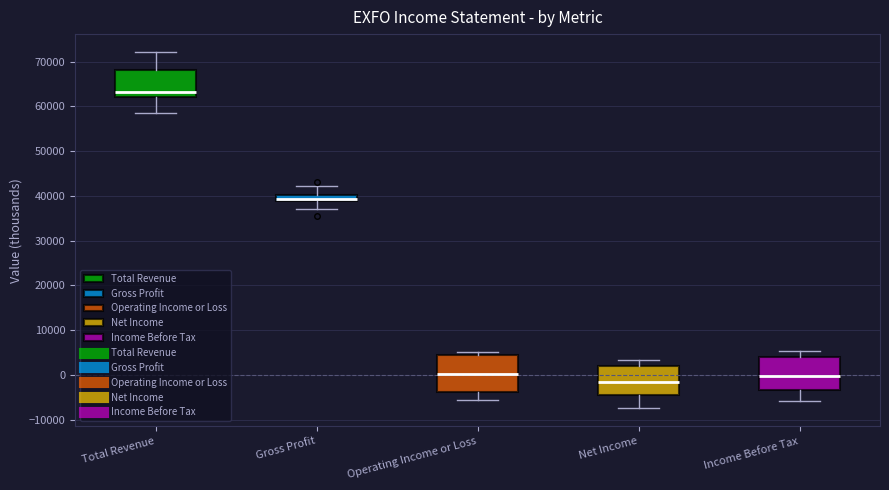

Which box has the lowest median line?

Net Income